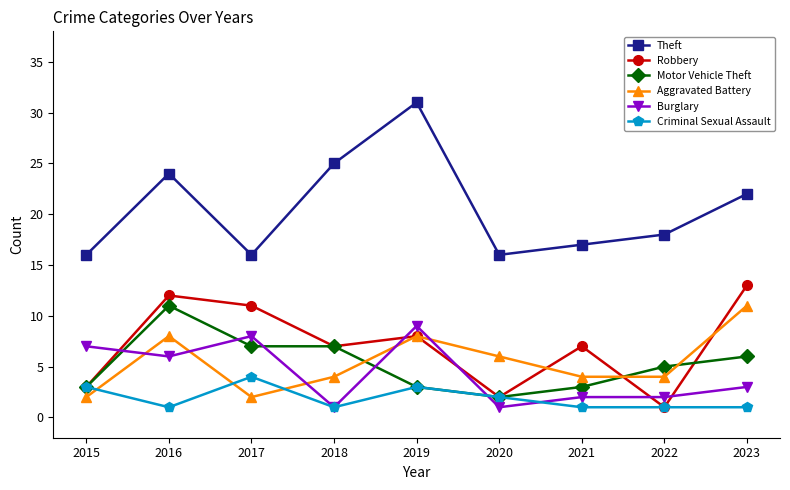

Where is the first local maximum for Criminal Sexual Assault?

2017